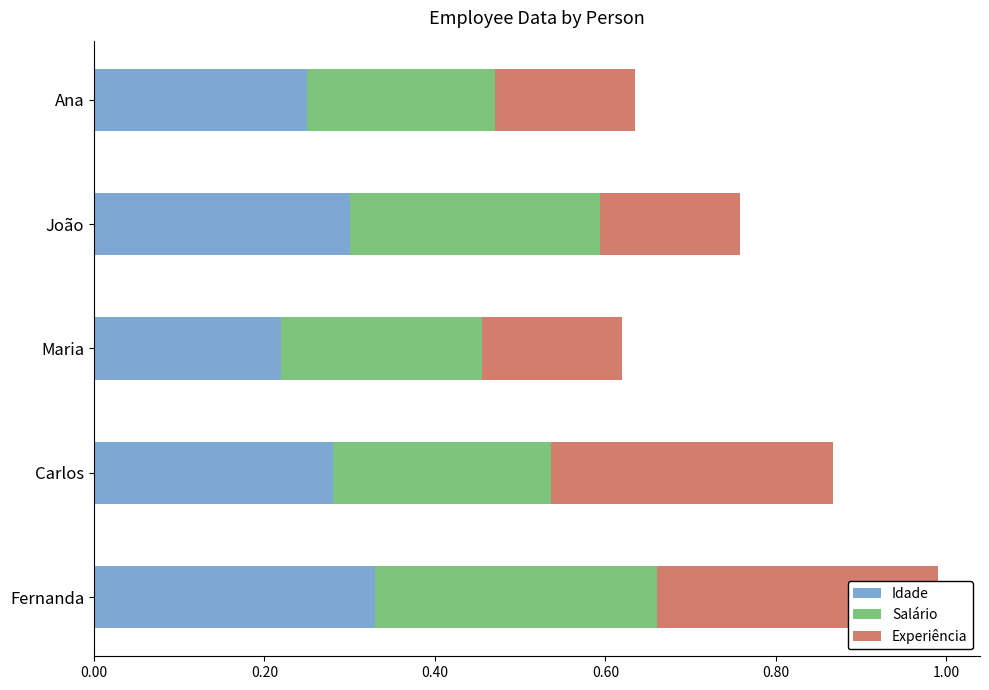

What is the sum of all Idade values?

1.4